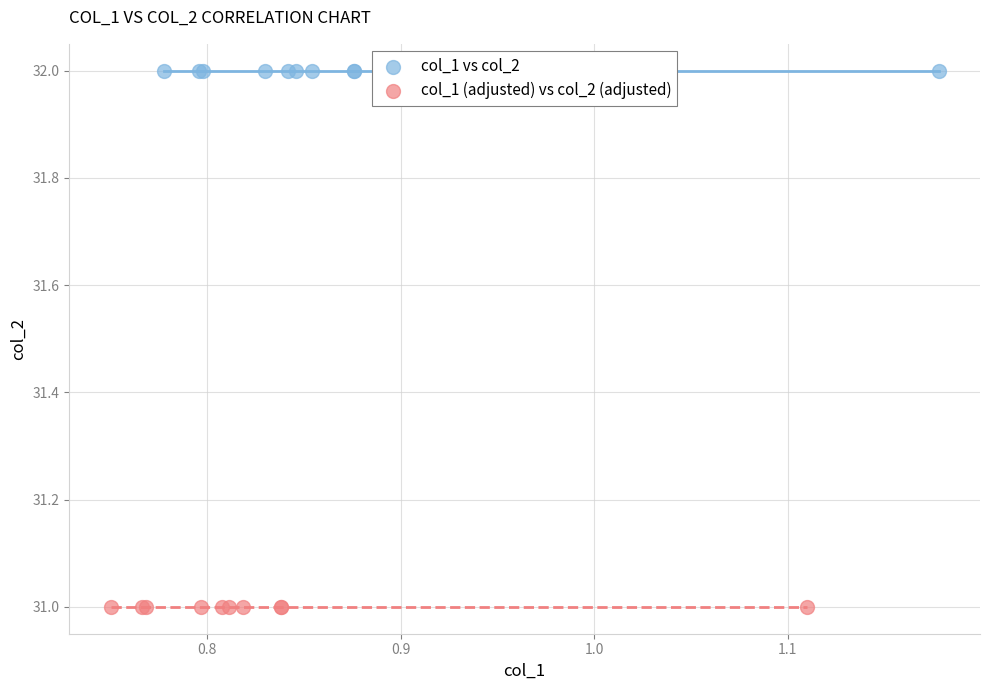

Which series contains the highest Y value?

col_1 vs col_2